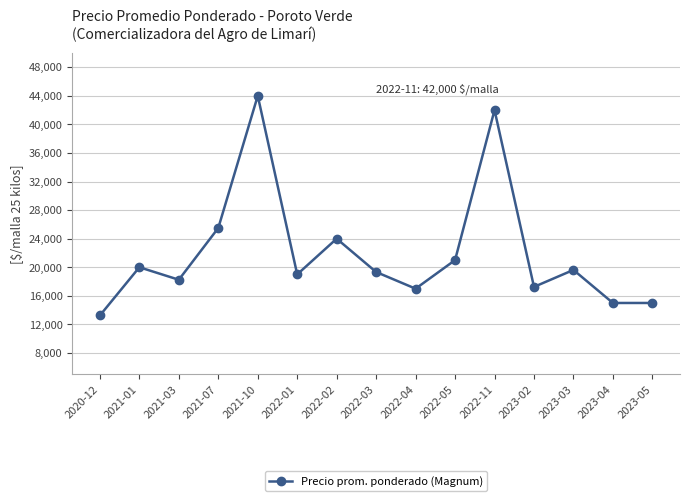

What is the label of the 2nd point from the left?

2021-01